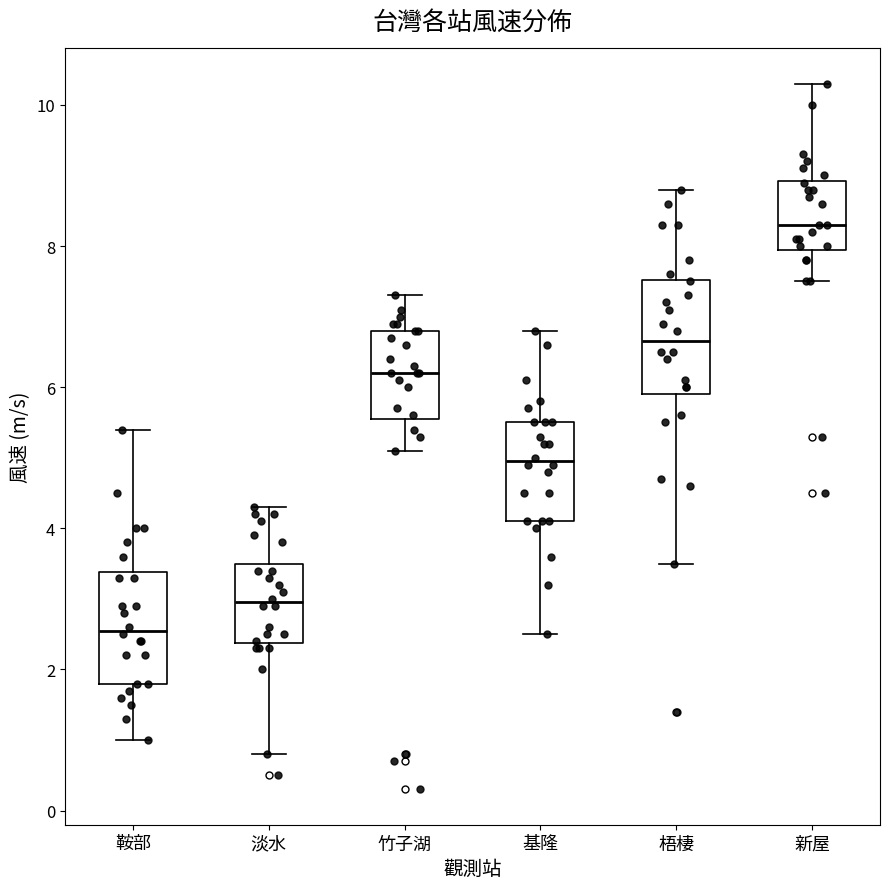

Where does the median line of the box for 基隆 sit on the y-axis? The values are not printed on the chart, so give them approximately, as read against the axis.

5.0